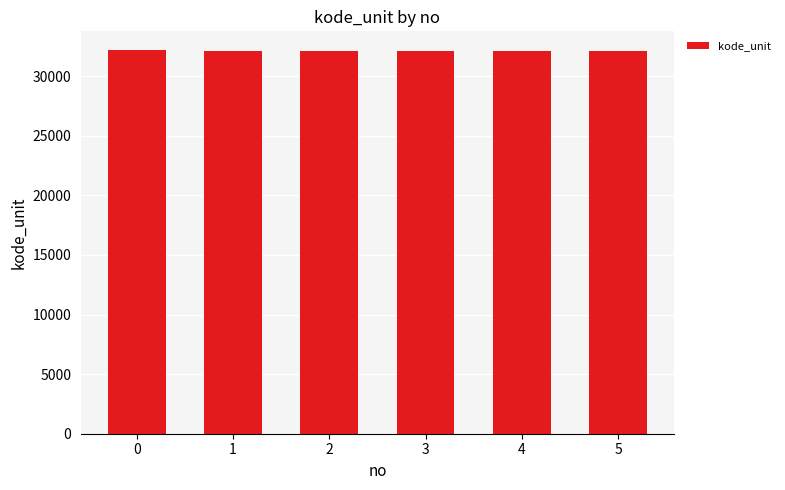

What is the maximum value shown in the chart?

32161